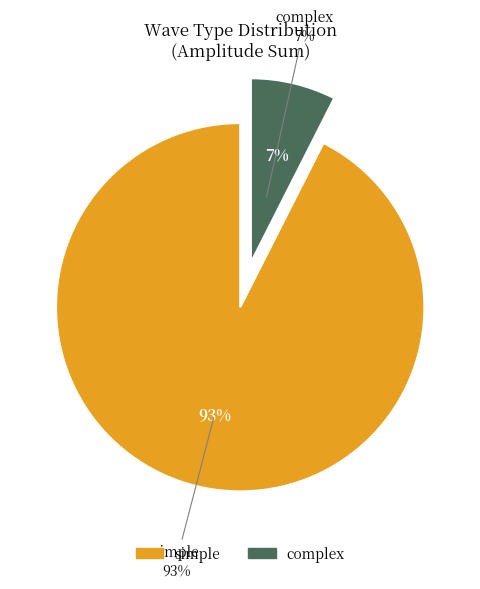

Which has a higher value, complex or simple?

simple